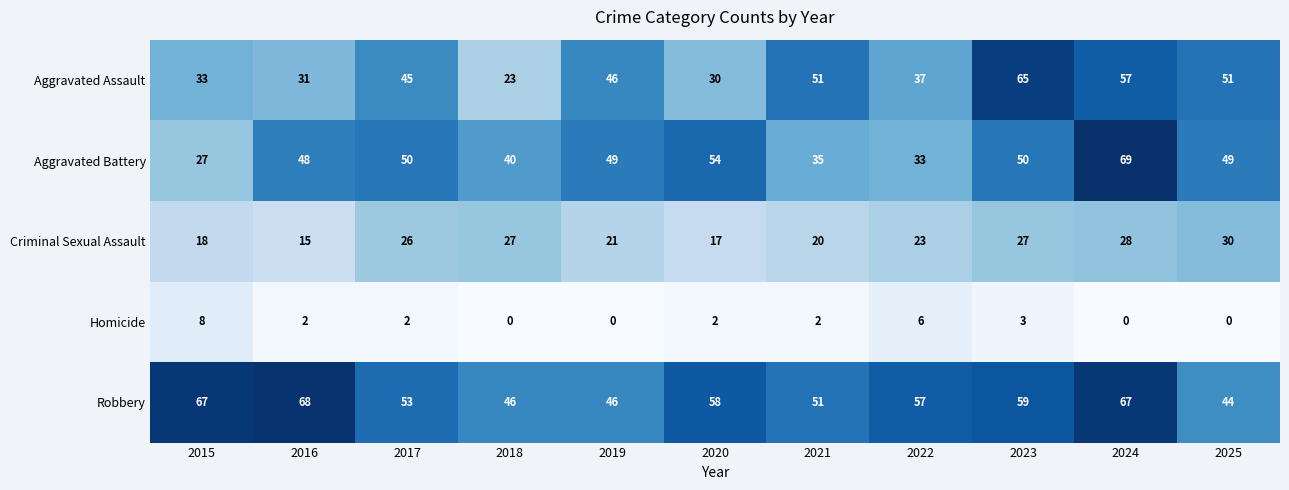

What is the total value across all series at 2019?

162